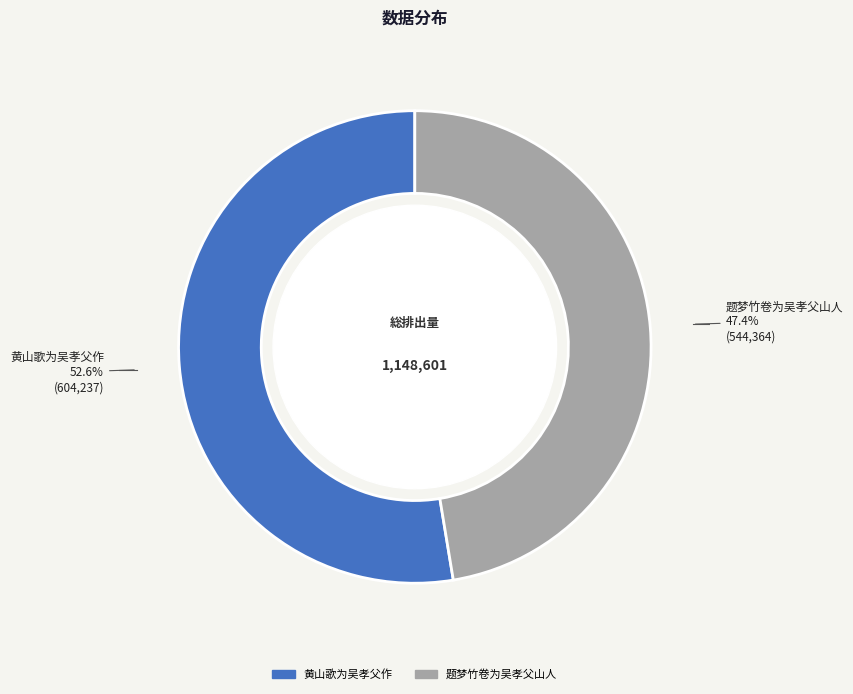

Which category has the smallest portion of the pie?

题梦竹卷为吴孝父山人